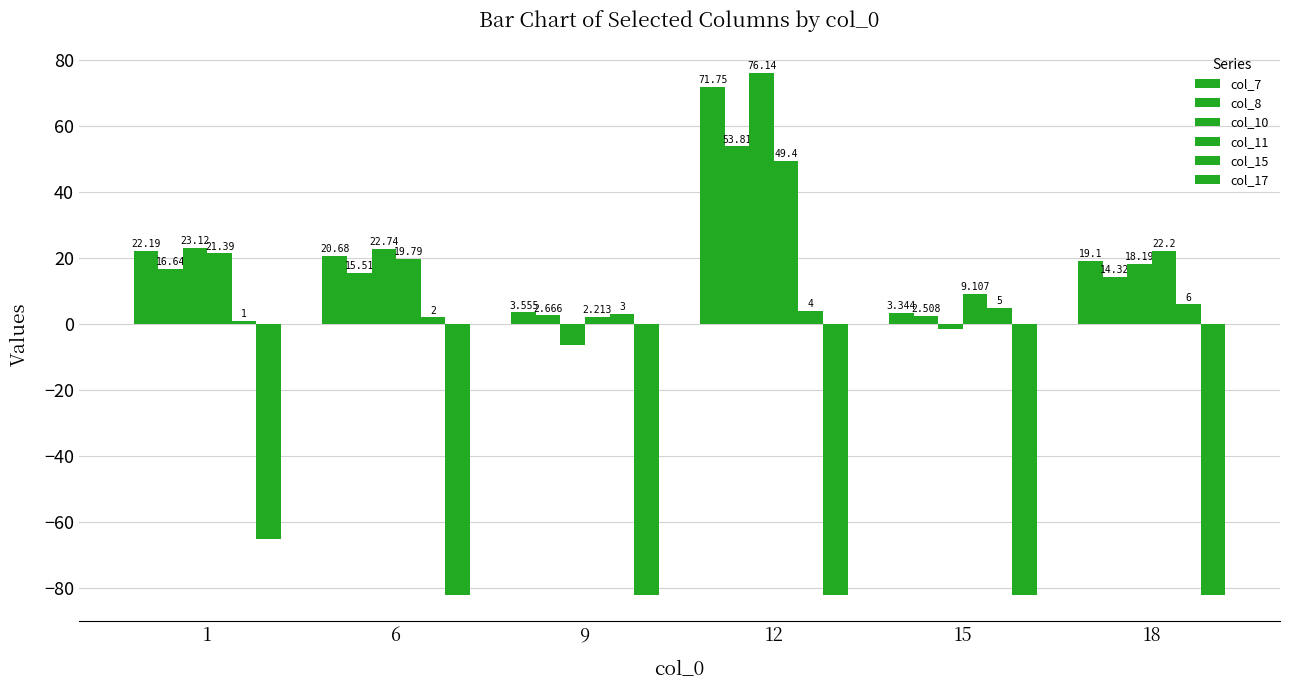

Reading left to right, extract all data points from this chart.

col_7: 22.2	20.7	3.6	71.8	3.3	19.1
col_8: 16.6	15.5	2.7	53.8	2.5	14.3
col_10: 23.1	22.7	-6.3	76.1	-1.4	18.2
col_11: 21.4	19.8	2.2	49.4	9.1	22.2
col_15: 1.0	2.0	3.0	4.0	5.0	6.0
col_17: -65.0	-82.0	-82.0	-82.0	-82.0	-82.0